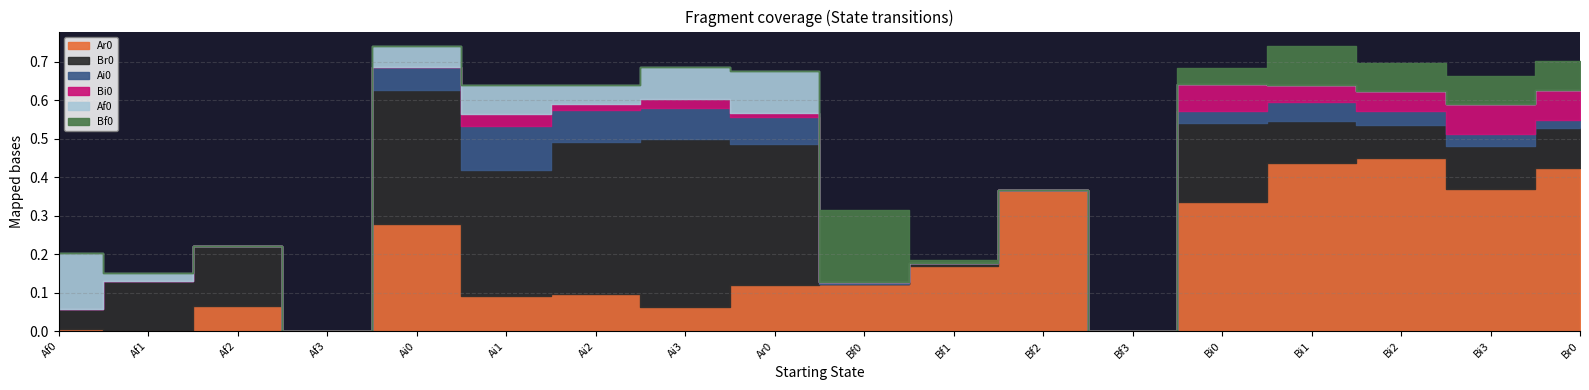

Which category has the lowest value in the Ai0 series?

Af0